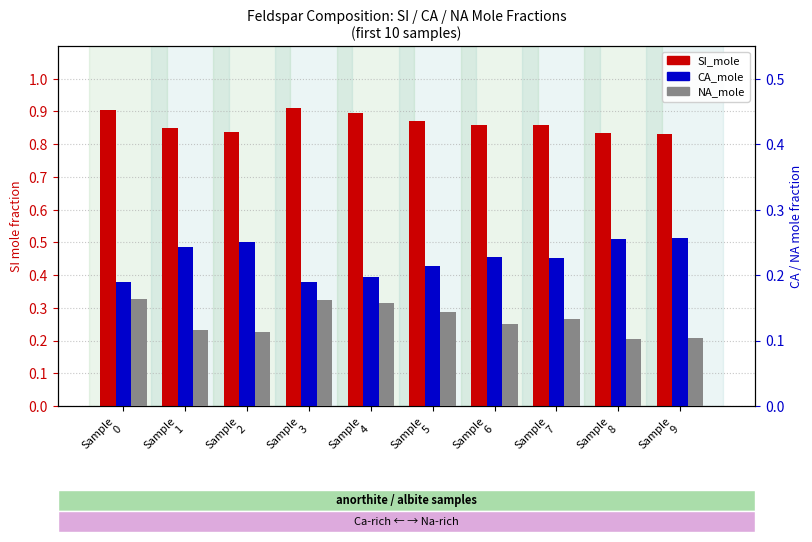

What is the average value of the NA_mole series?

0.1